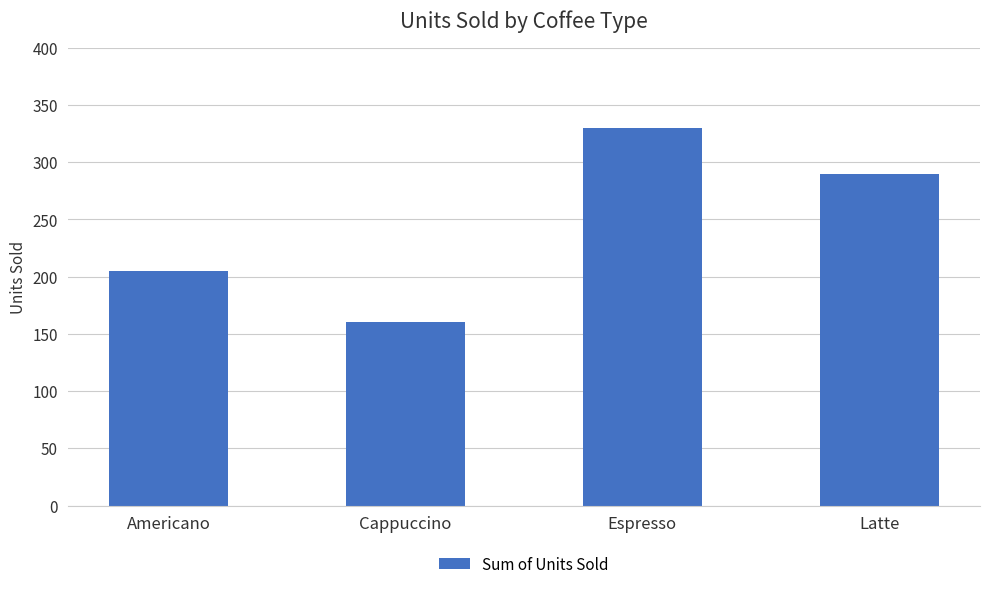

Which has a higher value, Americano or Cappuccino?

Americano